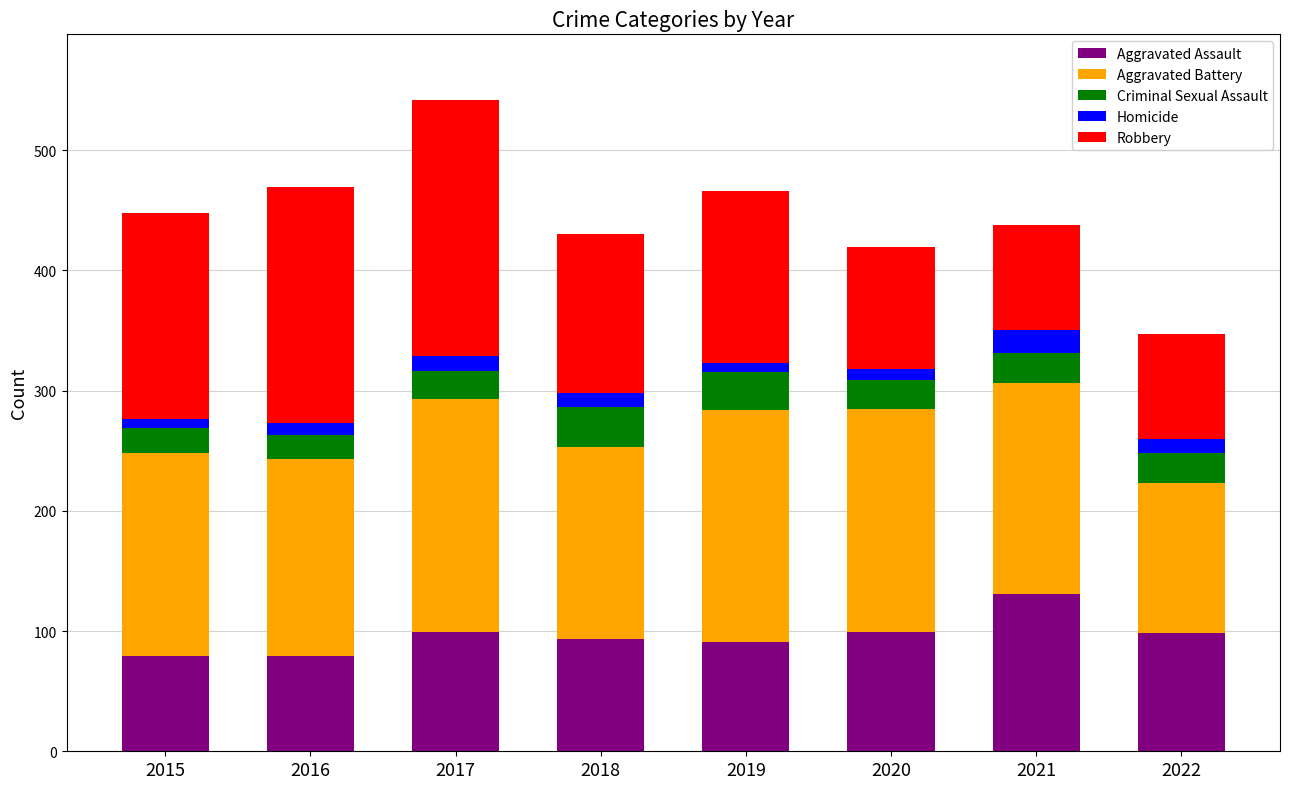

The Aggravated Assault series shows 91 at 2019. True or false?

True